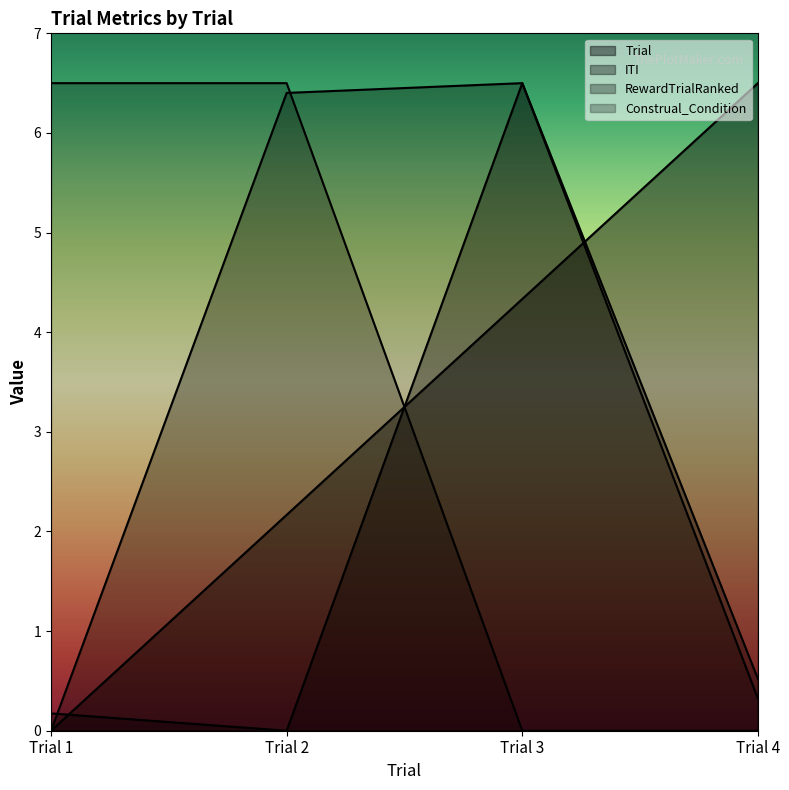

At which label is Construal_Condition closest to 3?

Trial 3